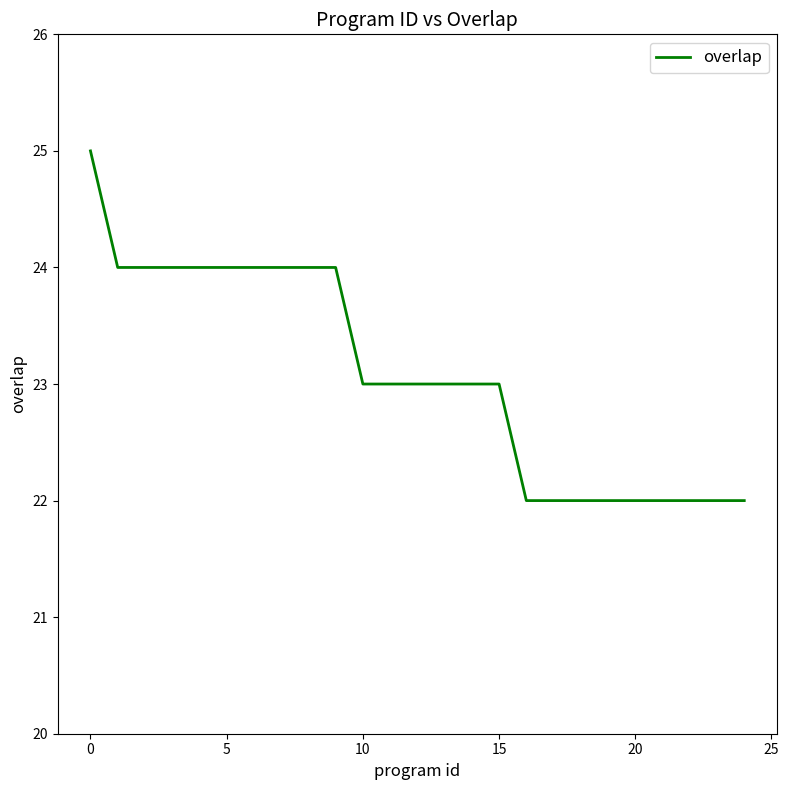

What is the greatest value displayed?

25